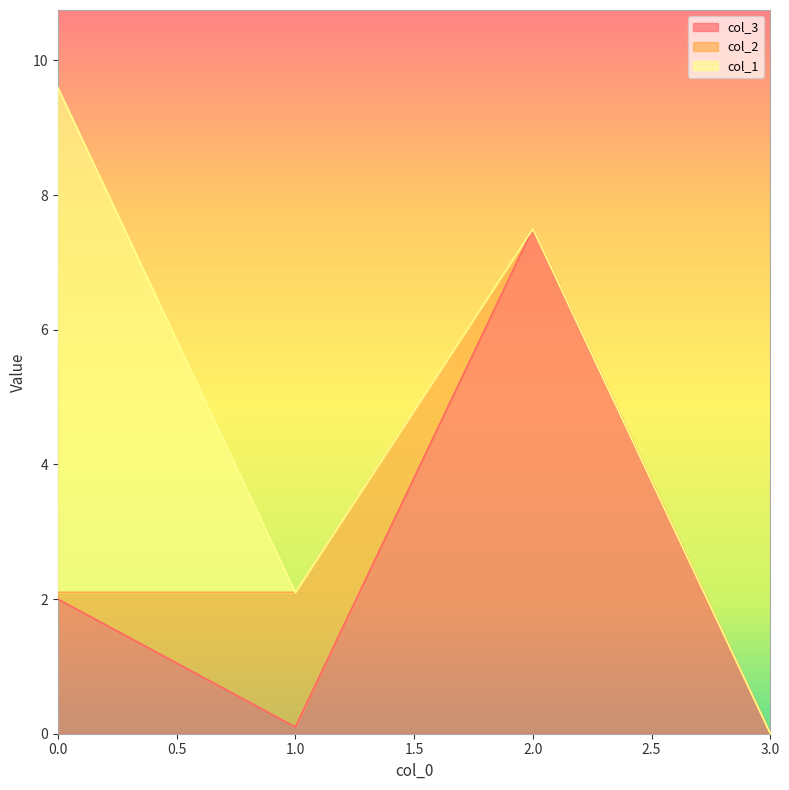

What is the difference between the highest and lowest values at 1?

2.0